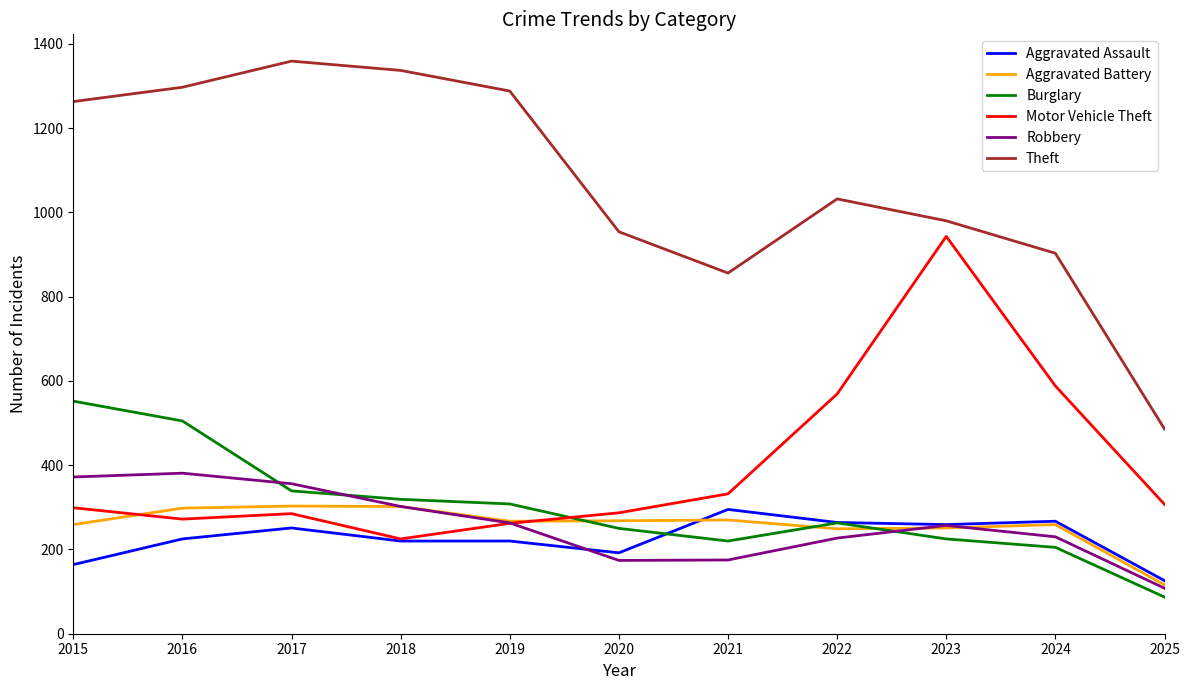

The value of Aggravated Assault at 2018 is 304. True or false?

False